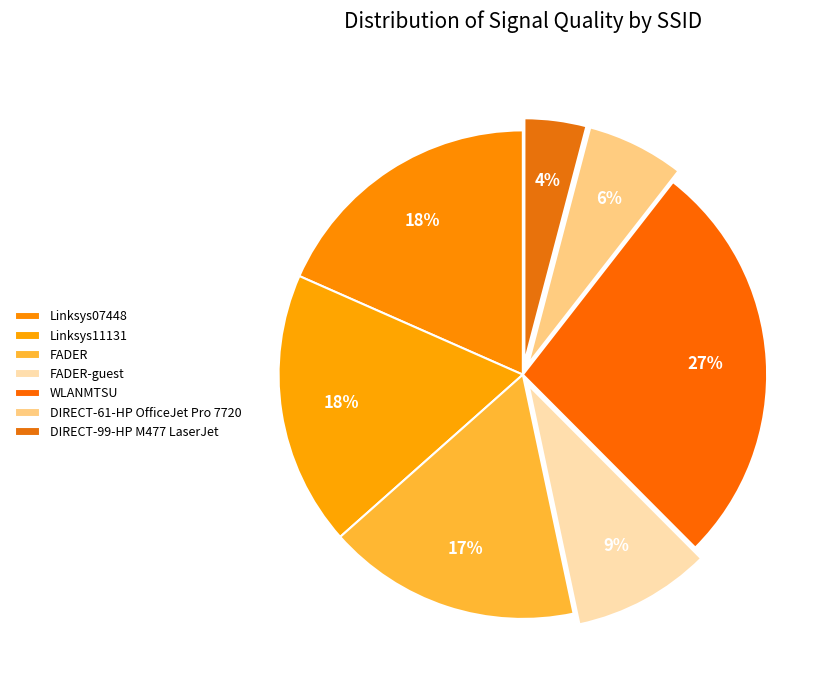

How many segments does this pie chart have?

7